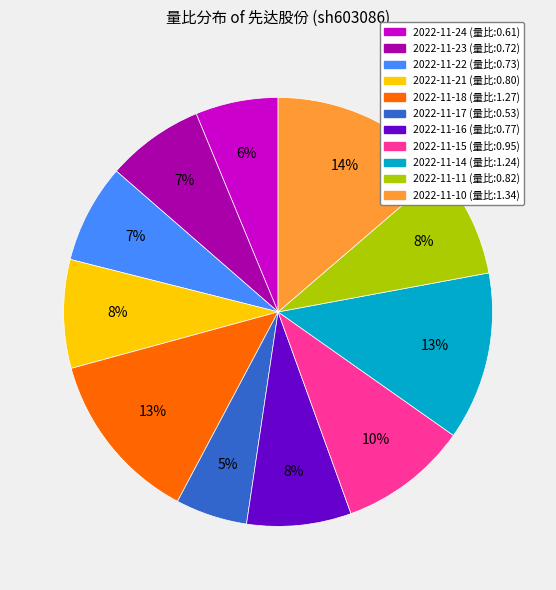

Is the sum of 2022-11-24 and 2022-11-14 greater than half?

No